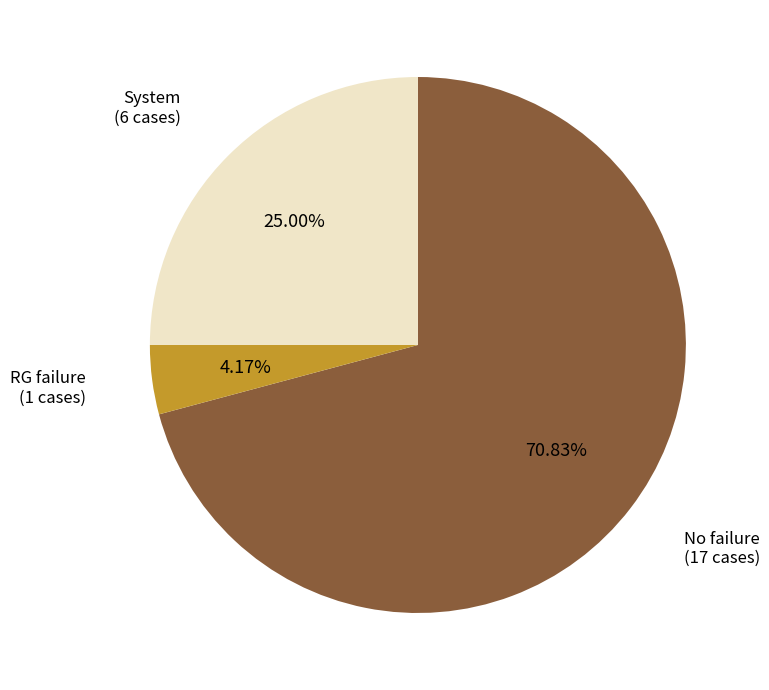

To the nearest percent, what portion does No failure represent?

71%